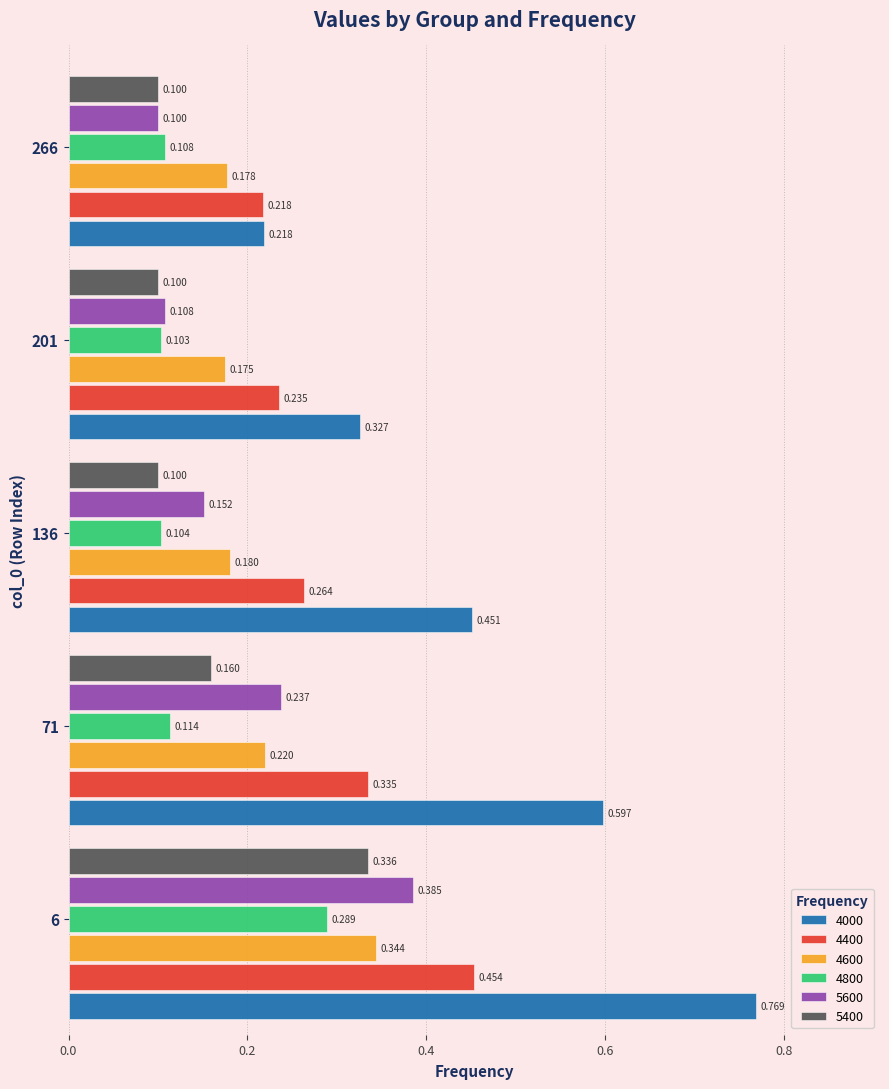

How many data points does each series have?

5